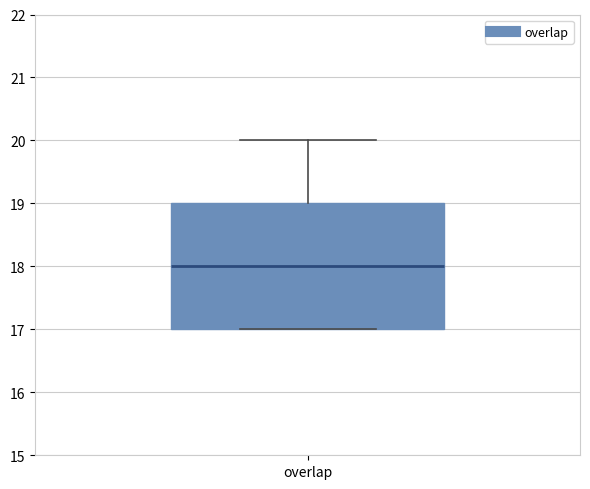

Read this box plot against the y-axis: the position of the median line, the range covered by the box, and the ends of both whiskers. The values are not printed on the chart, so give them approximately, as read against the axis.

median 18, box 17 to 19, whiskers 17 to 20